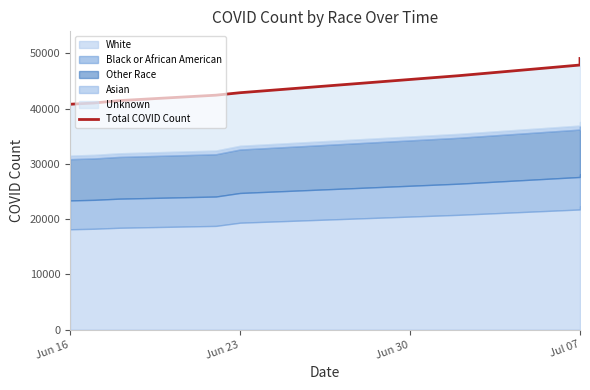

How many values are below 42871?

4